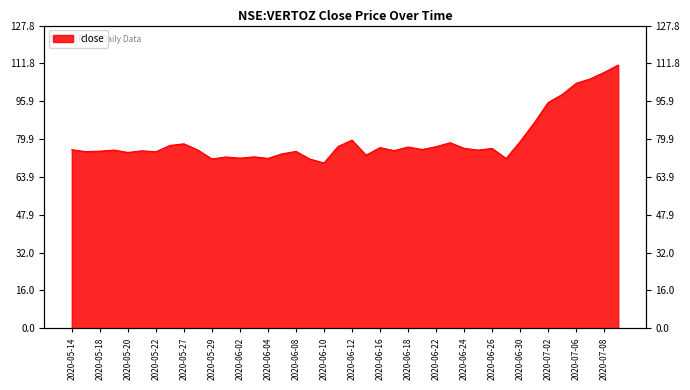

Is it true that the value at 2020-07-03 is 147.5?

False